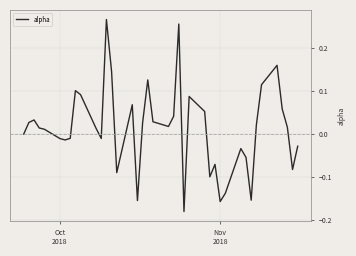

What is the difference between the maximum and minimum values?

0.4